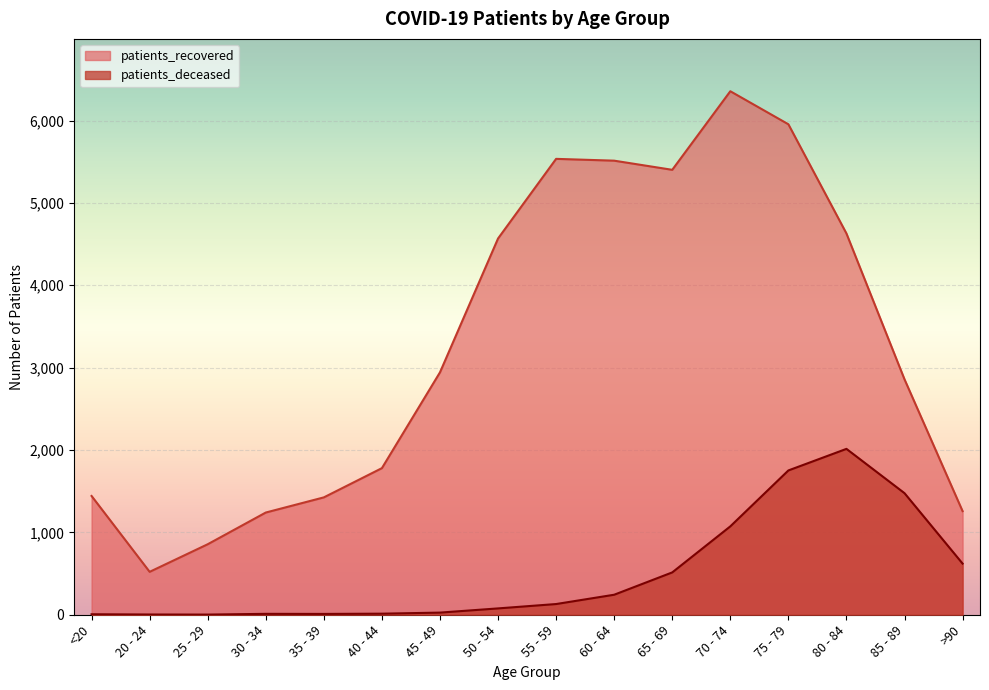

True or false: patients_recovered has more than 2 interior local peaks.

False